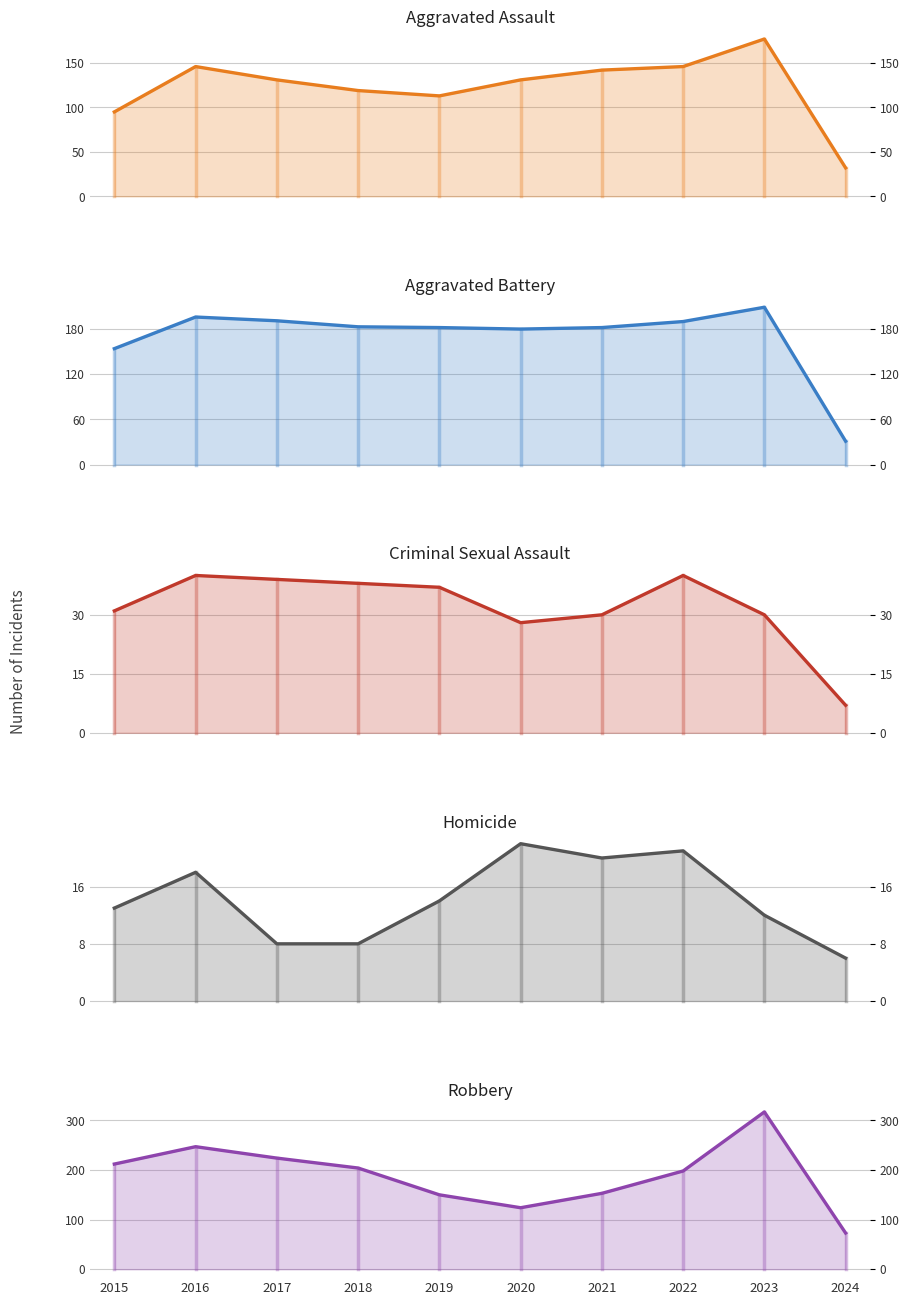

The value of Homicide at 2015 is 21. True or false?

False